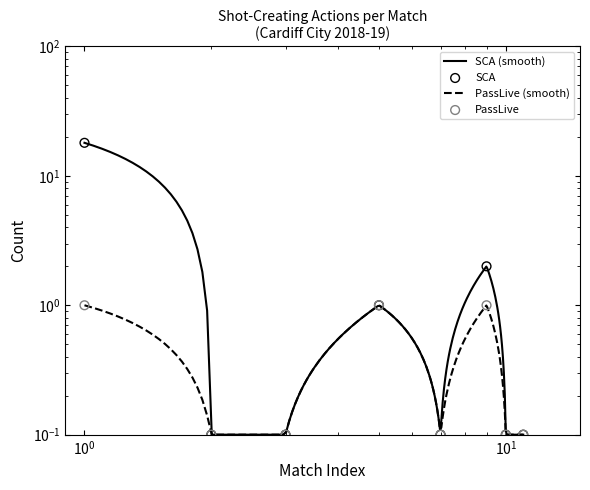

Which series contains the highest Y value?

SCA